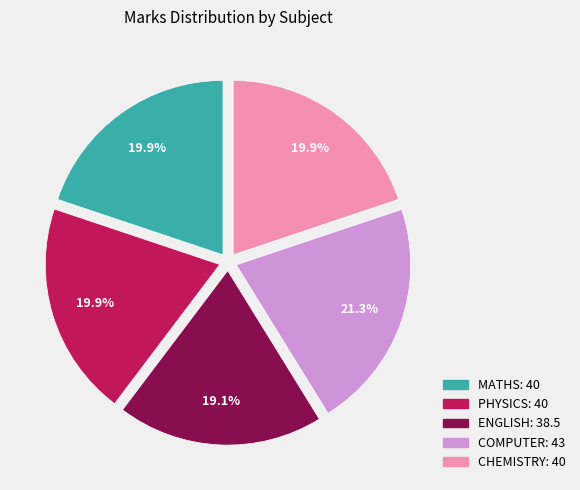

How many slices are in this pie chart?

5